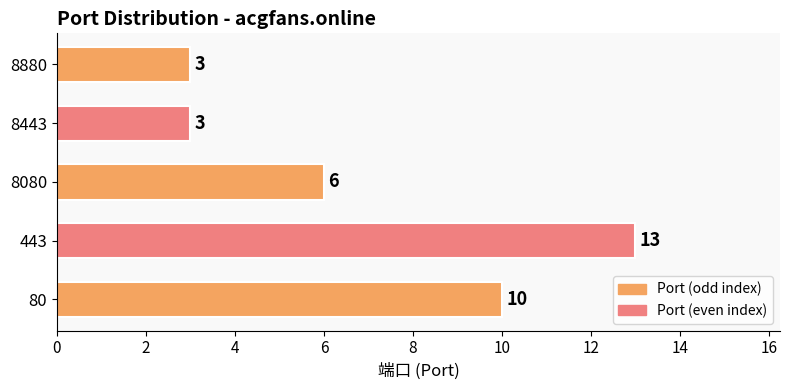

Reading bottom to top, list all the values displayed in this chart.

10	13	6	3	3